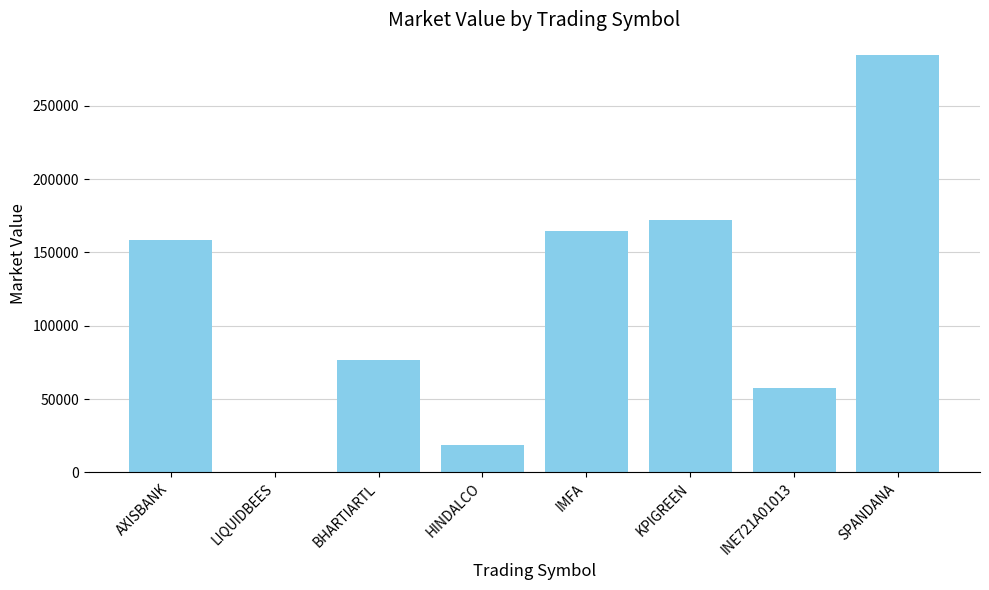

What is the sum of all values?

932974.2